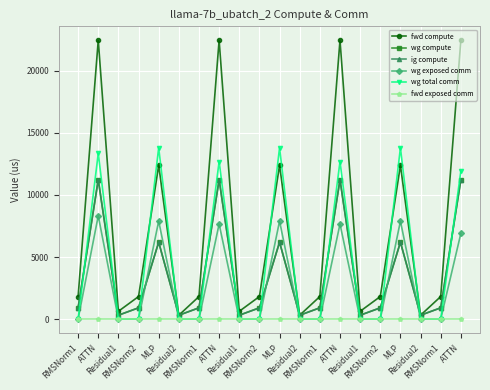

Does the chart have visible grid lines?

Yes